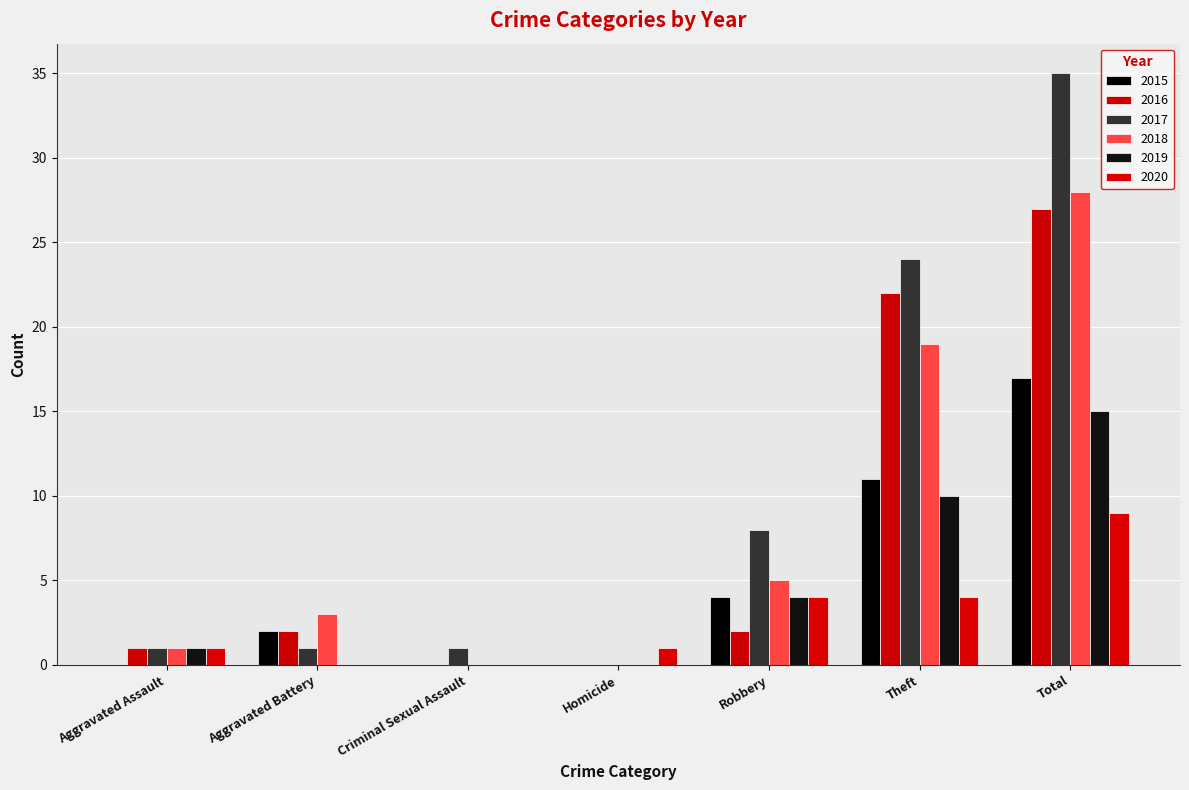

Is the value of 2020 at Theft greater than the value of 2015 at Theft?

No